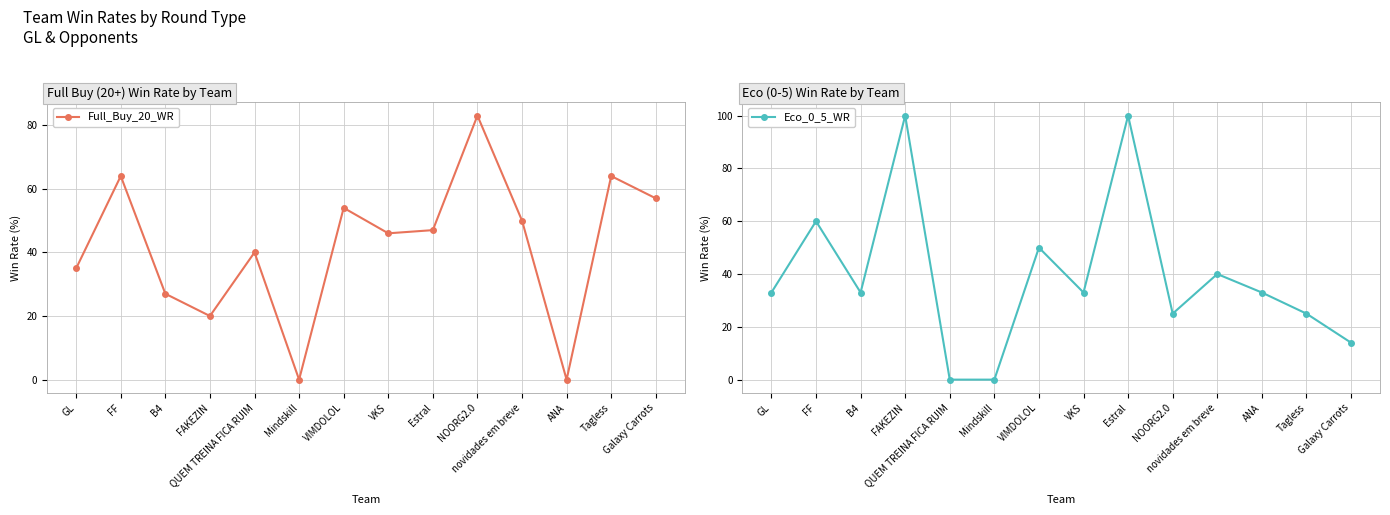

Which has a higher value, GL or B4?

GL